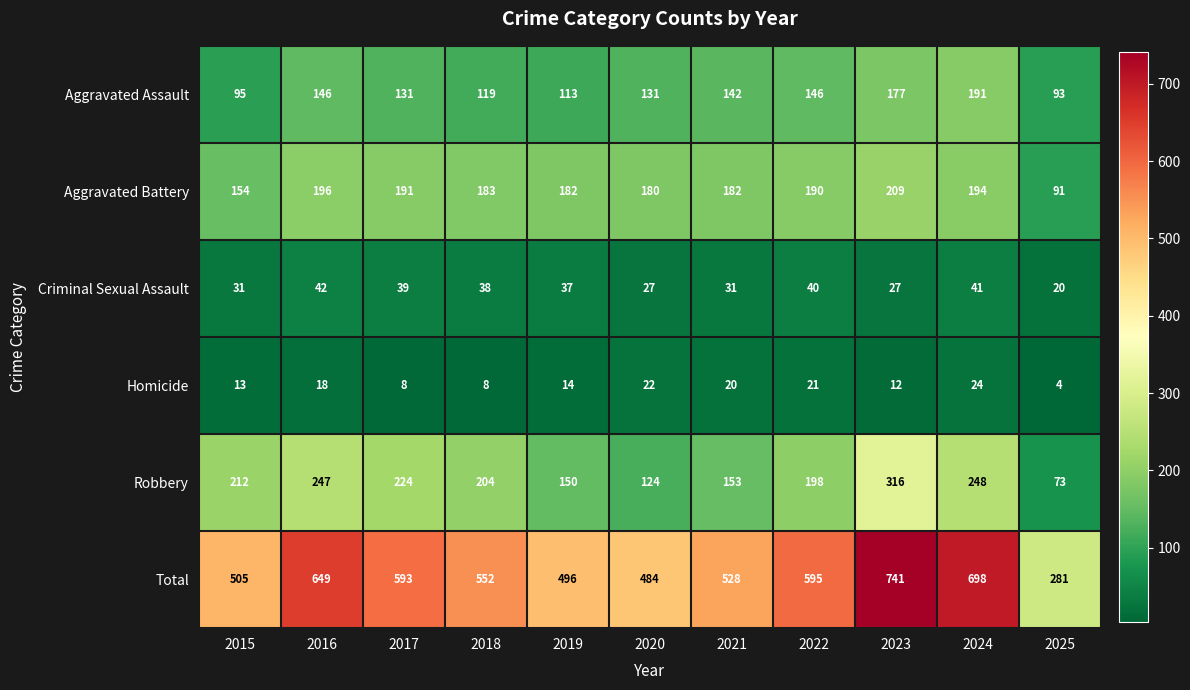

At which category is the sum across all series the highest?

2023